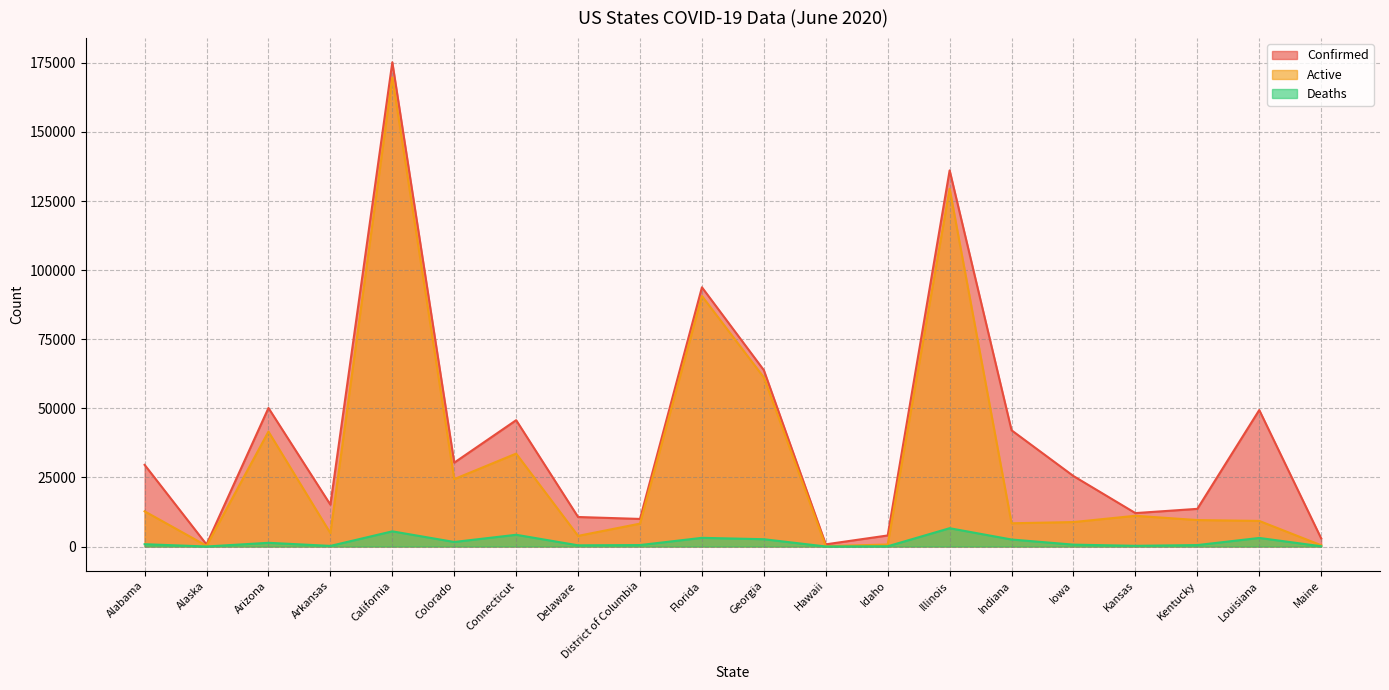

Reading left to right, what are all the values shown in this chart?

Confirmed: 29549	741	50127	15142	175213	30348	45715	10681	9984	93797	63809	789	4004	136104	42061	25496	12097	13630	49385	2938
Active: 12737	265	41585	4836	169719	24390	33622	3852	8287	90653	61167	130	732	129479	8415	8852	11126	9576	9264	456
Deaths: 838	12	1346	224	5494	1647	4251	434	531	3144	2642	17	89	6625	2536	681	256	524	3104	102